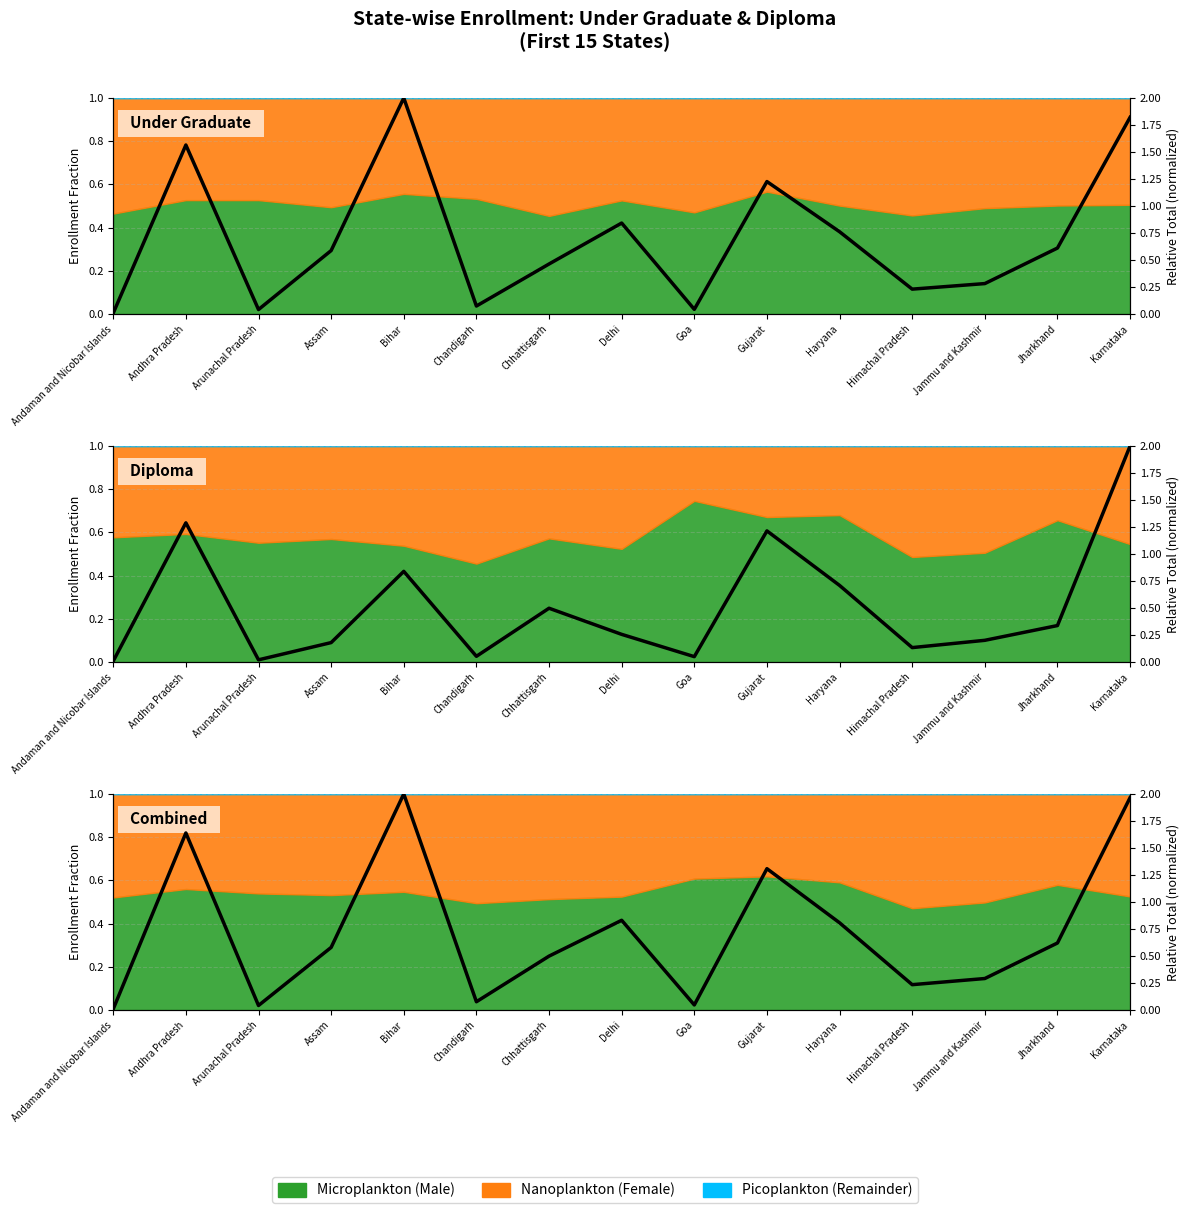

True or false: the data shows 0.6 at Assam.

True